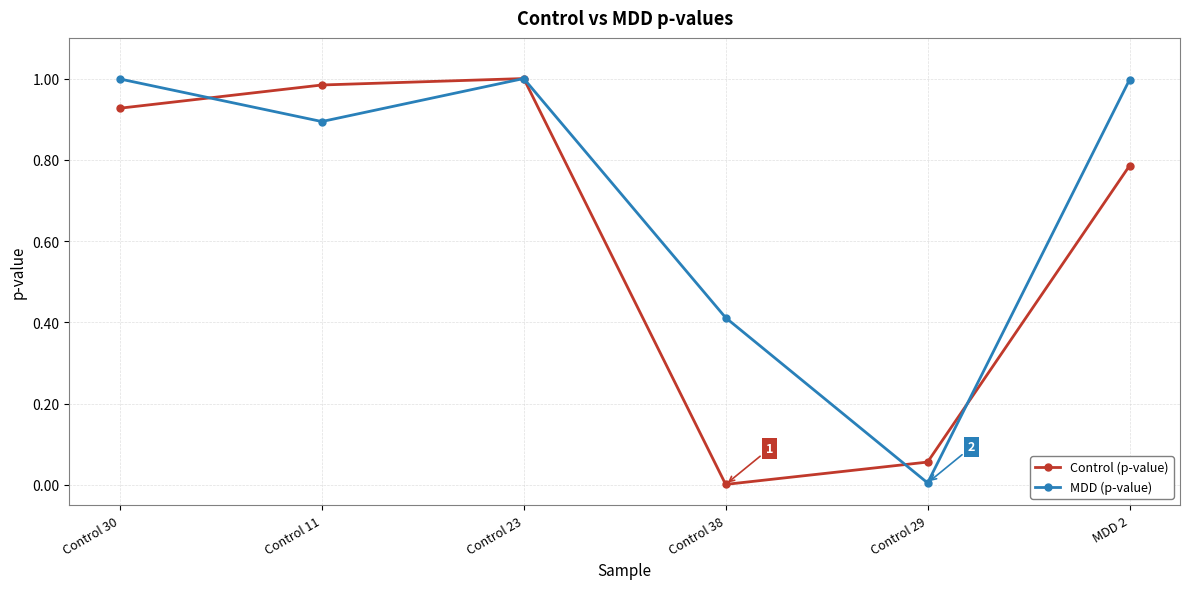

Which series changed the most between Control 29 and MDD 2?

MDD (p-value)